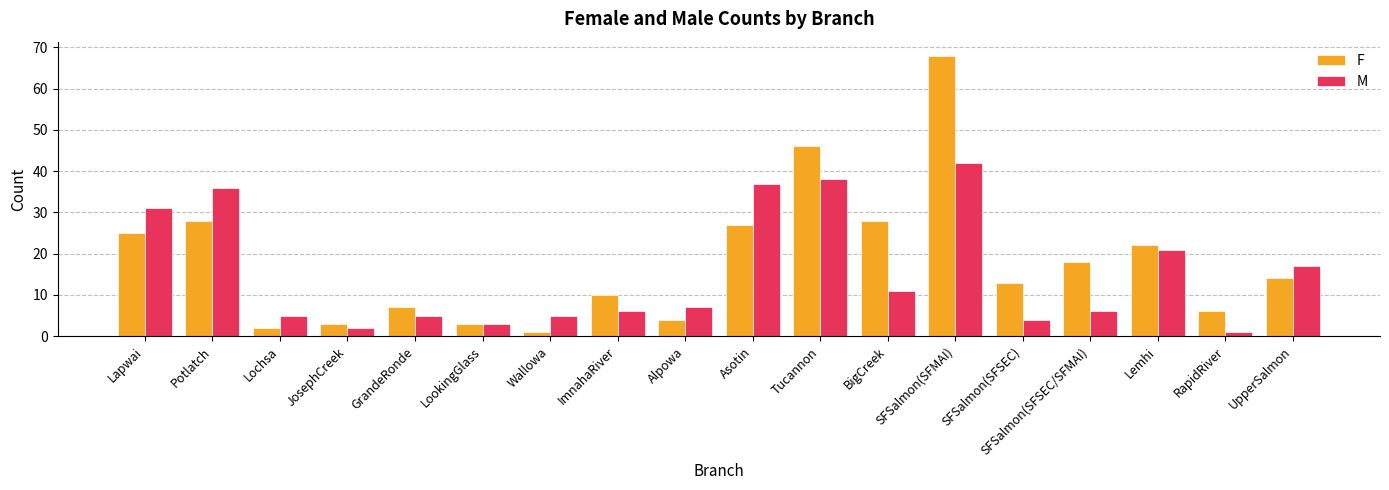

How many series are shown in this chart?

2